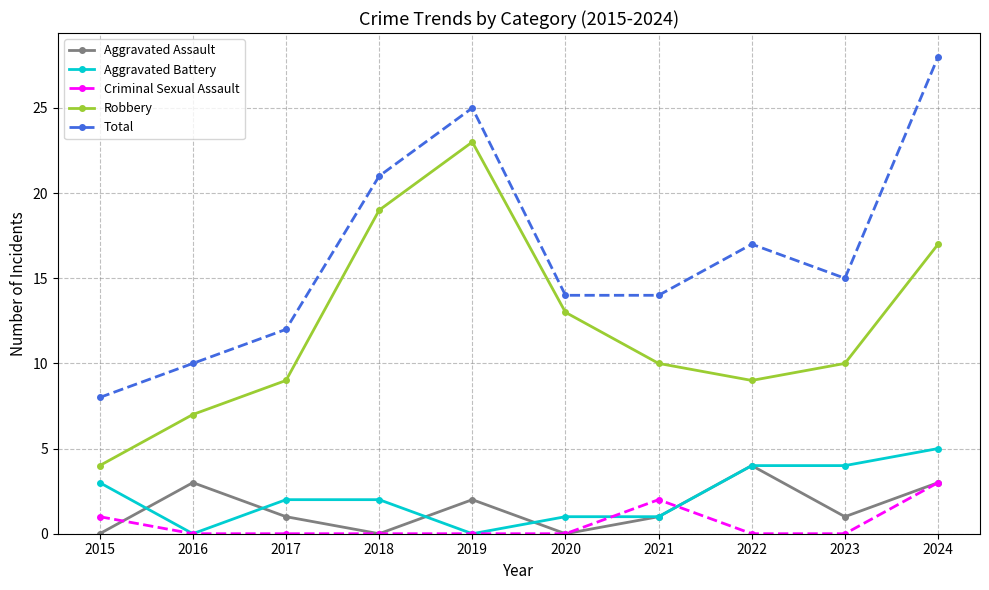

What are all the series names shown in the legend?

Aggravated Assault, Aggravated Battery, Criminal Sexual Assault, Robbery, Total